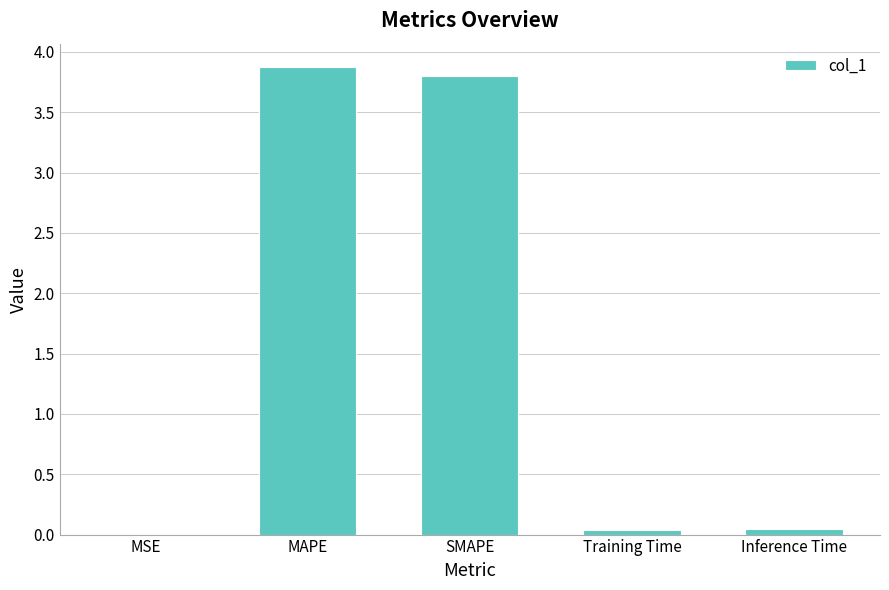

What value does the data have at SMAPE?

3.8